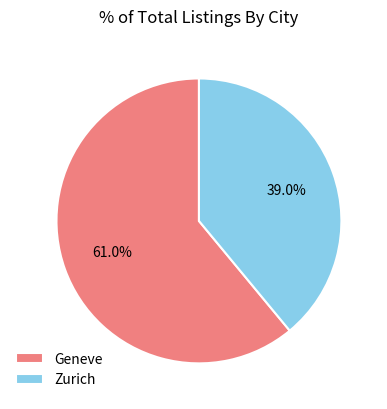

To the nearest percent, what portion does Geneve represent?

61%